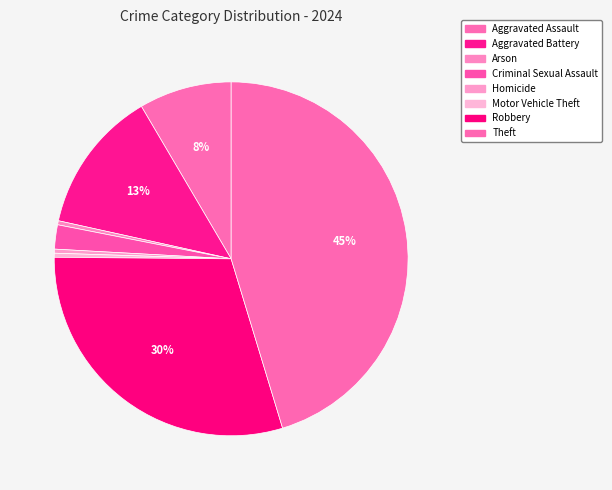

How many slices are in this pie chart?

8